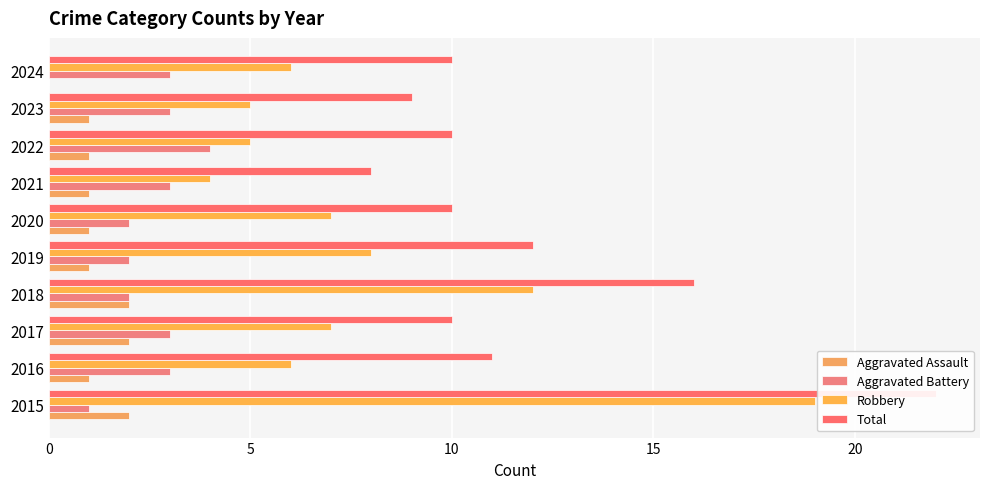

How many distinct data groups are displayed?

4